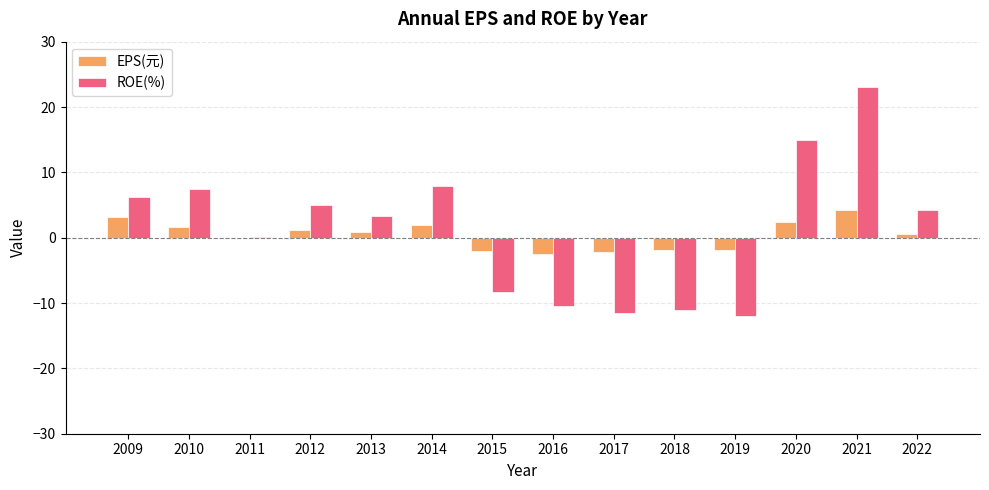

Are the bars horizontal?

No